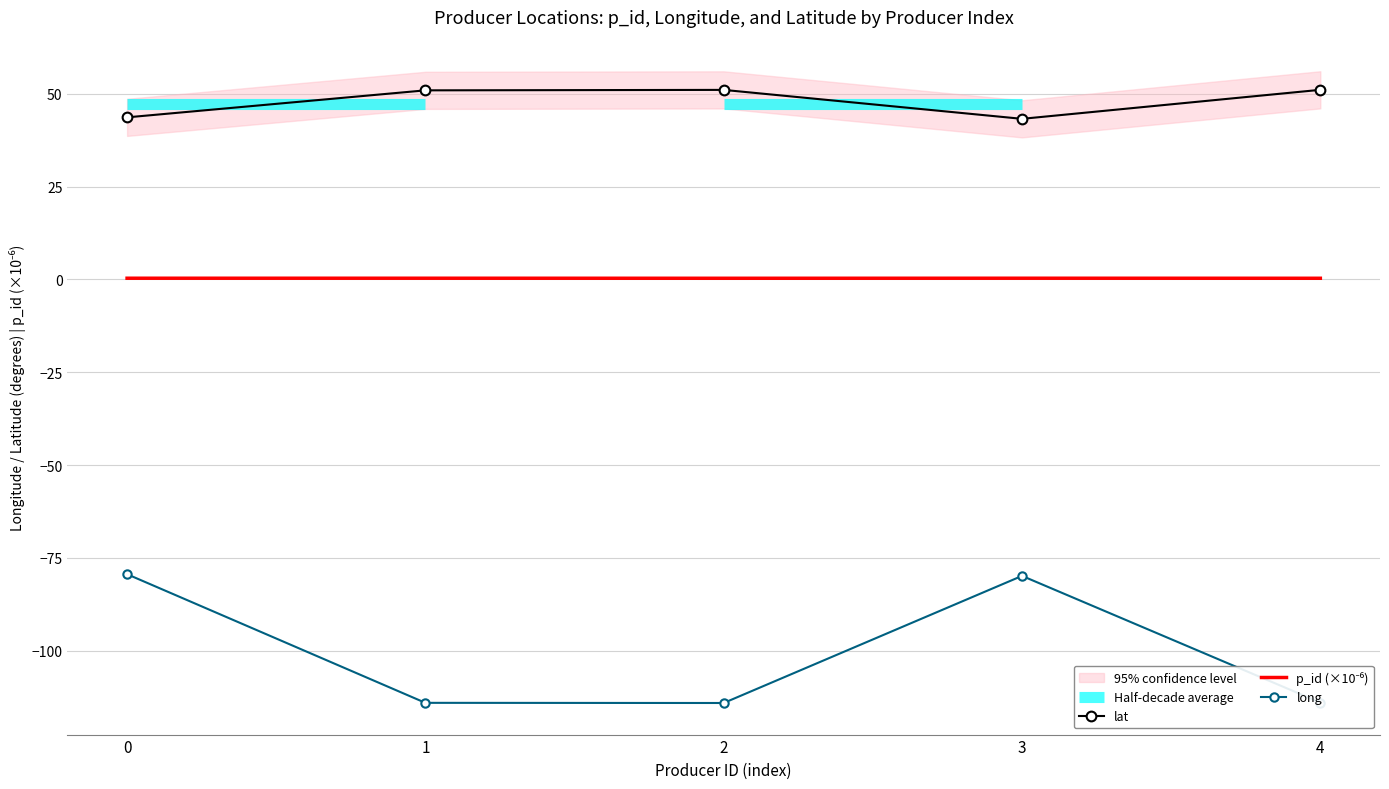

What is the sum of the long values at 1 and 0?

-193.5